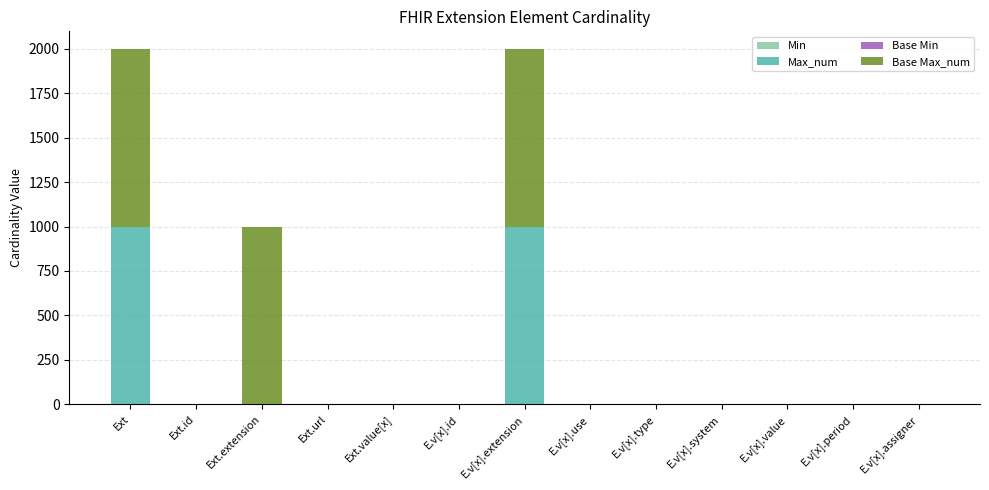

Are the bars grouped side by side (vs. stacked)?

No